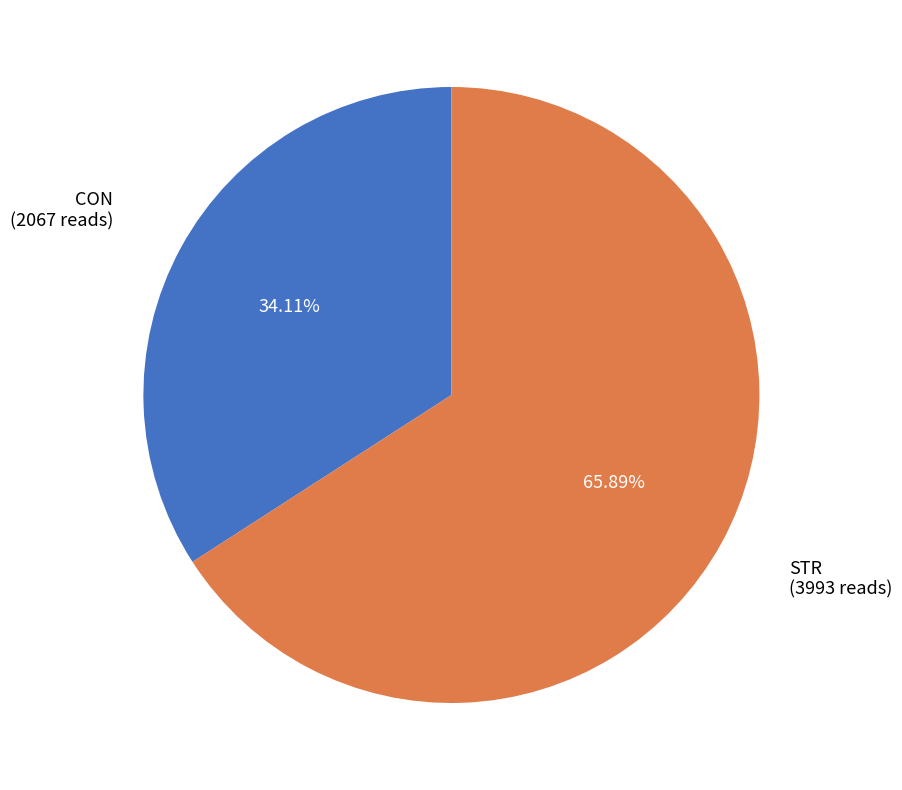

To the nearest percent, what is the average slice percentage?

50%